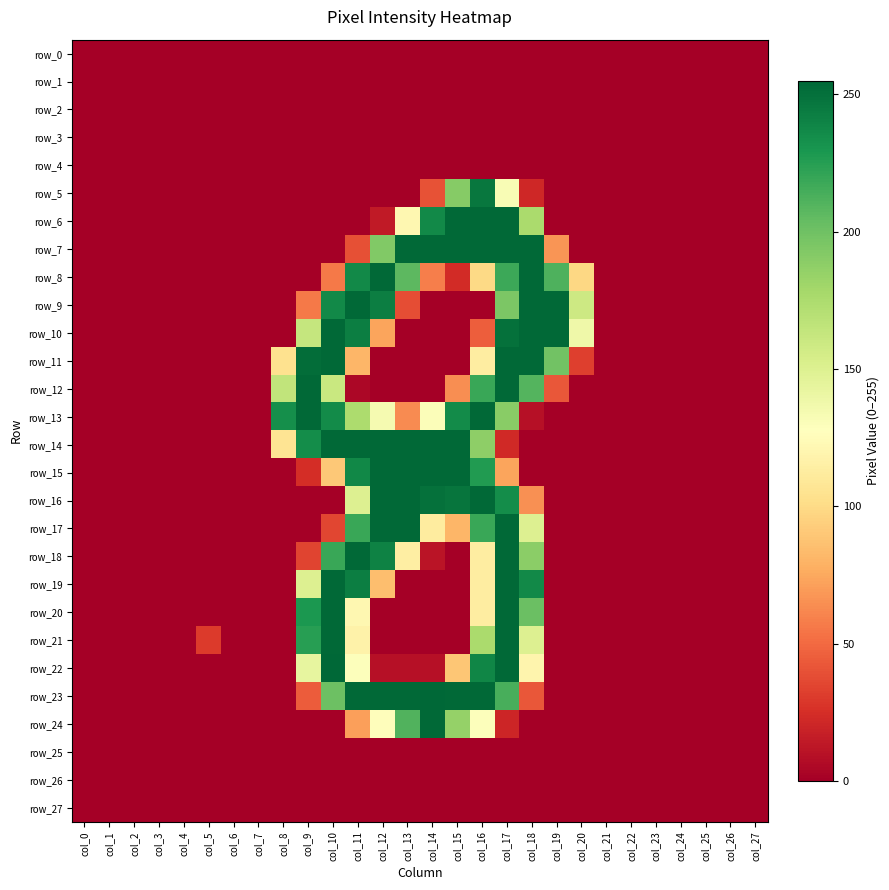

At which category is the sum across all series the highest?

col_17